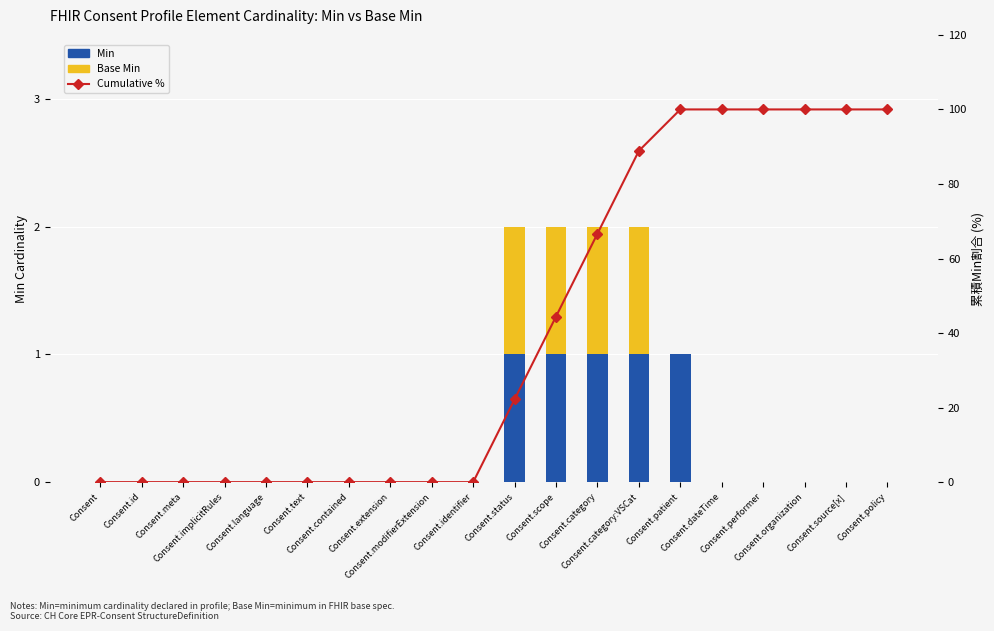

What is the sum of all Min values?

5.0